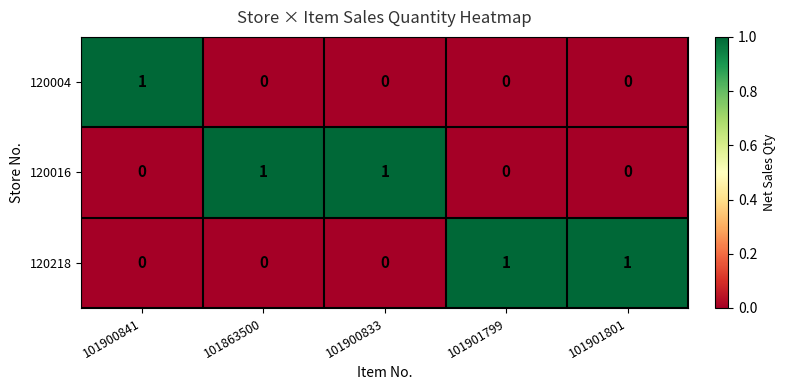

True or false: 120218 has a value of -1 at 101863500.

False